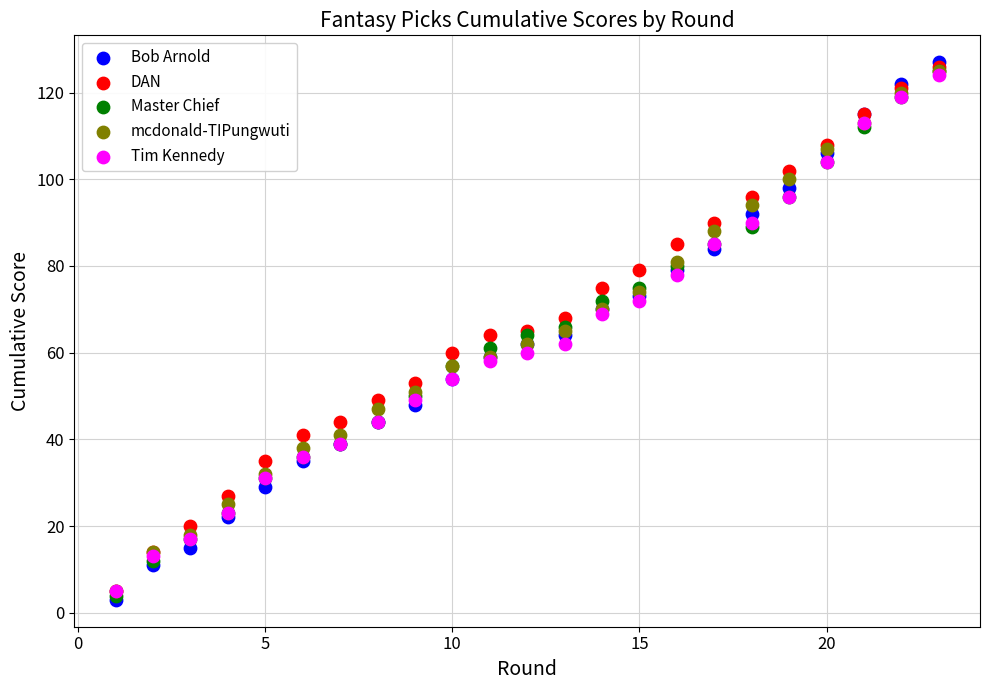

What are all the series names shown in the legend?

Bob Arnold, DAN, Master Chief, mcdonald-TIPungwuti, Tim Kennedy